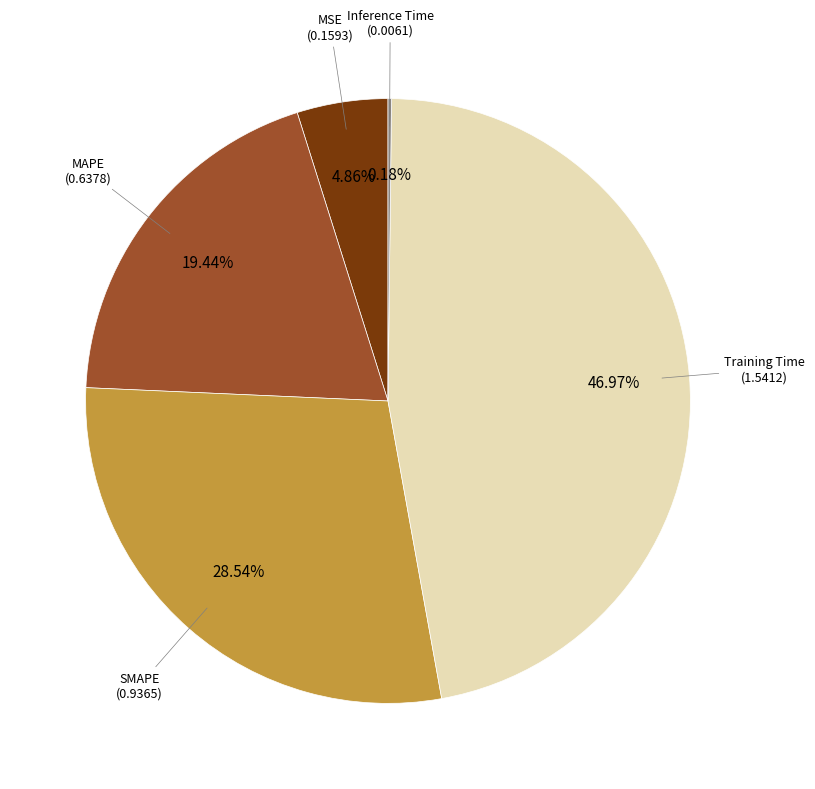

Does any single category account for the majority?

No